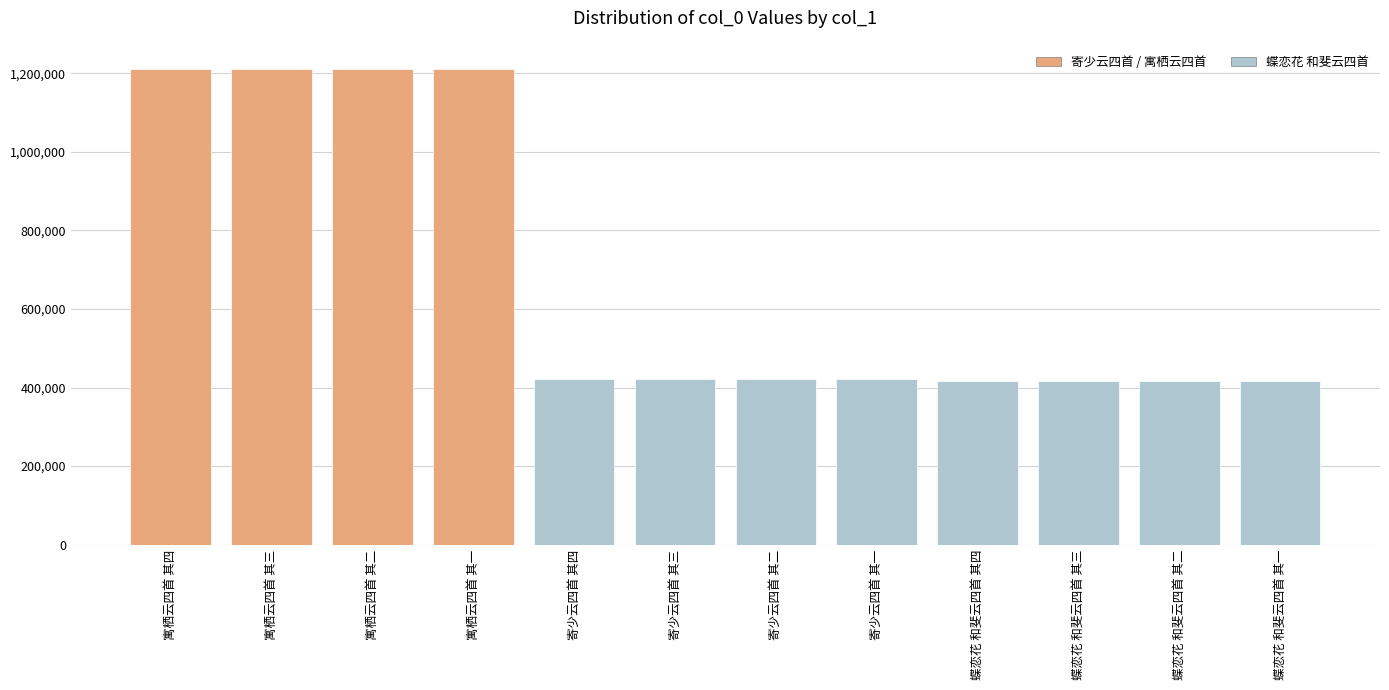

Is it true that the value at 蝶恋花 和斐云四首 其二 is 416853?

True